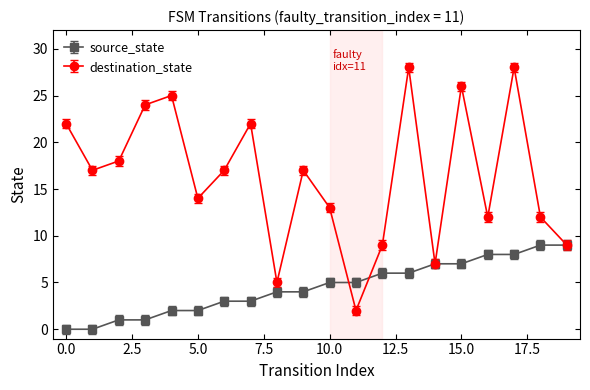

Where is source_state nearest to the value 4?

8